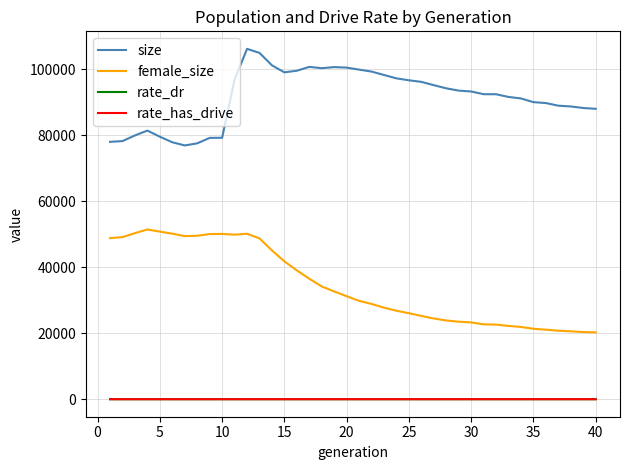

What is the maximum value shown in the chart?

106192.0